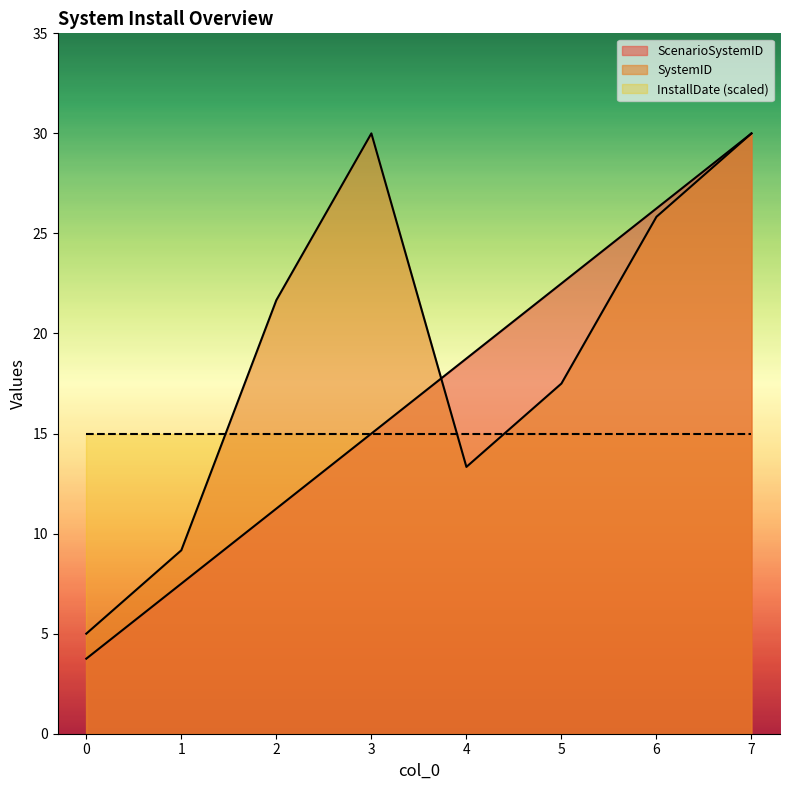

Count the number of data series in this chart.

3